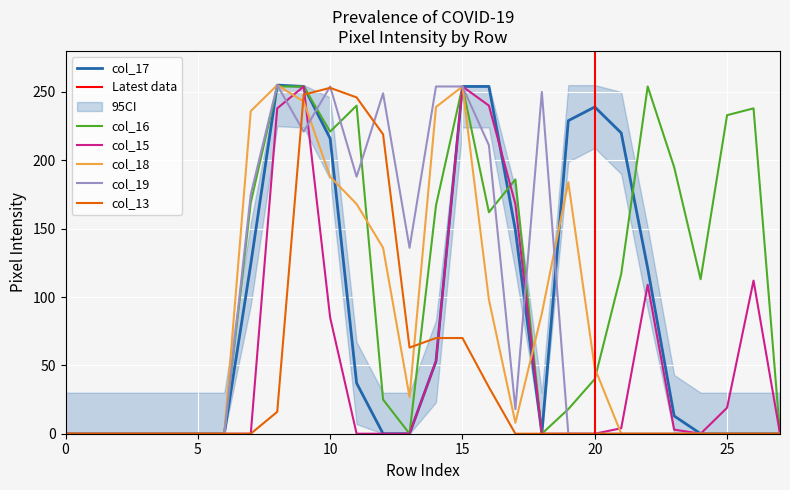

True or false: col_19 and col_18 intersect in this chart.

True